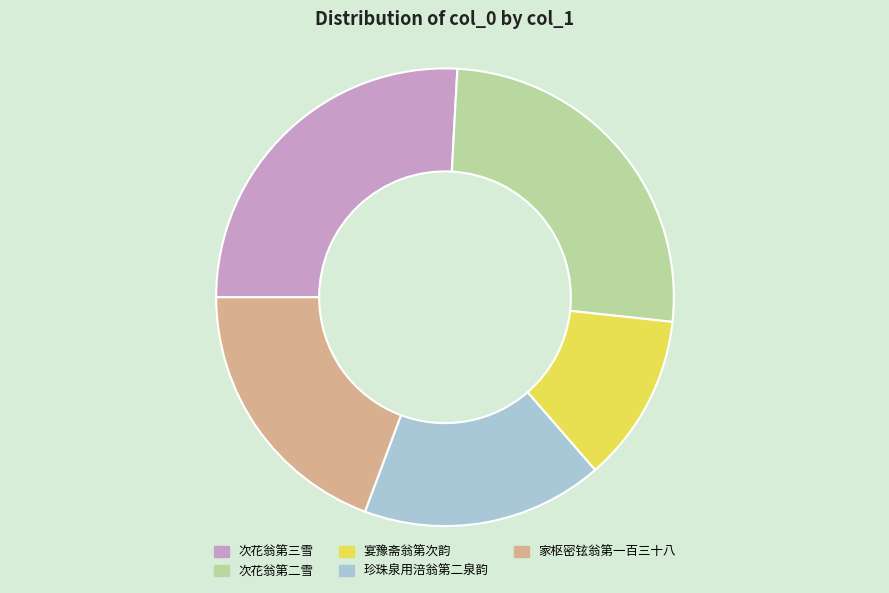

Does 次花翁第三雪 represent more than half of the total?

No